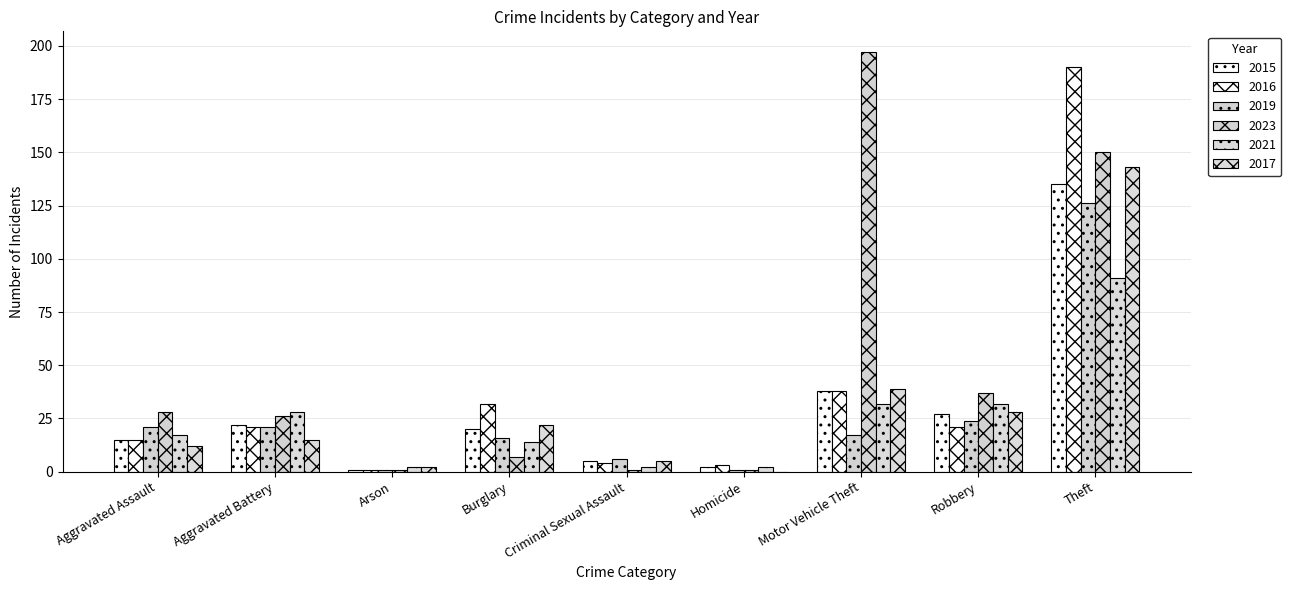

At which label is 2015 closest to 68?

Motor Vehicle Theft